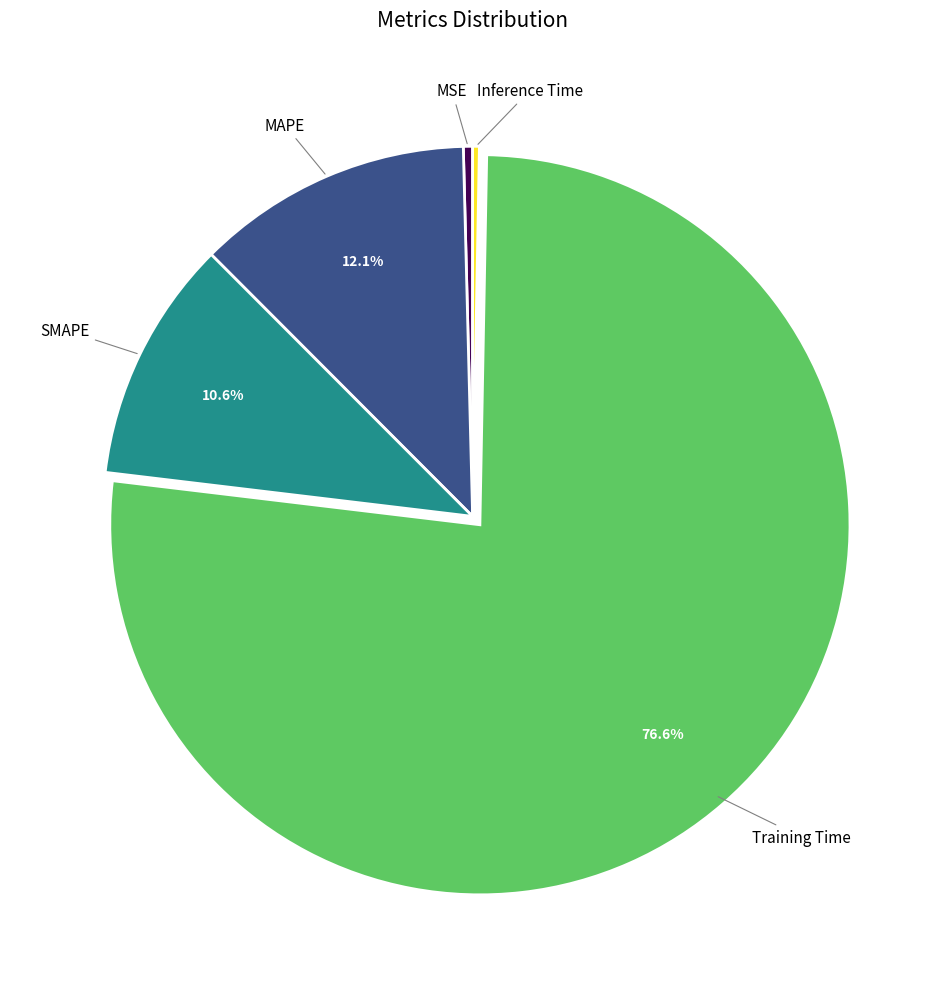

Count the number of slices in the pie.

5